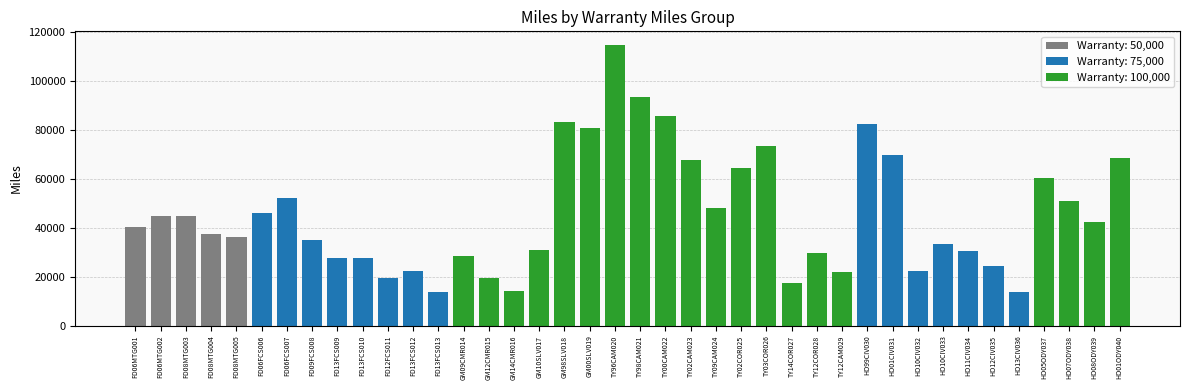

How many bars are there in each group?

3